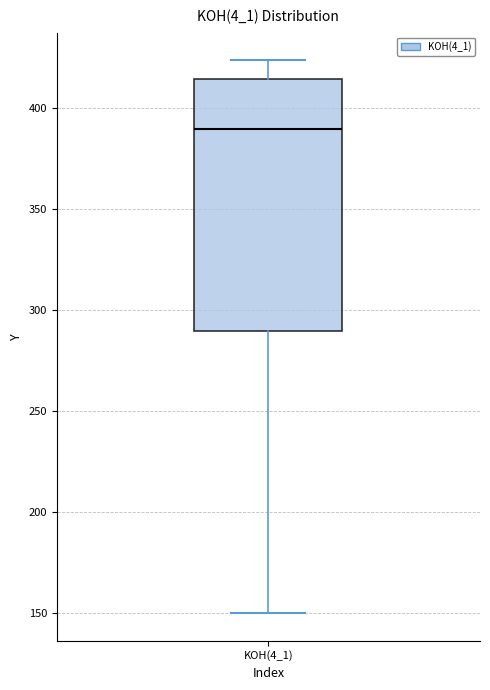

Transcribe this box plot: give where the median line is, the range the box spans, and where the two whiskers end, as read against the y-axis. The values are not printed on the chart, so give them approximately, as read against the axis.

median 390, box 290 to 415, whiskers 150 to 425